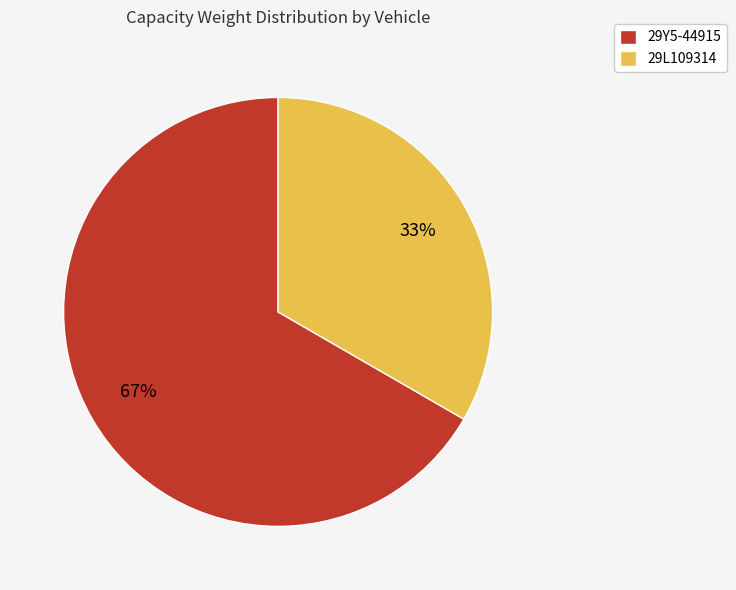

Which slice is the largest?

29Y5-44915